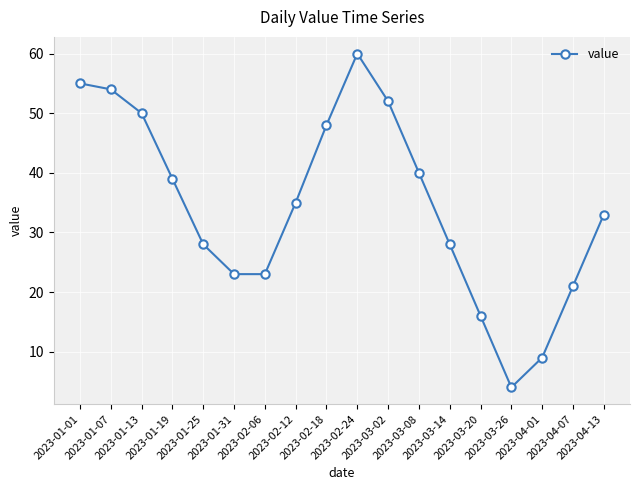

What value does the data have at 2023-01-07?

54